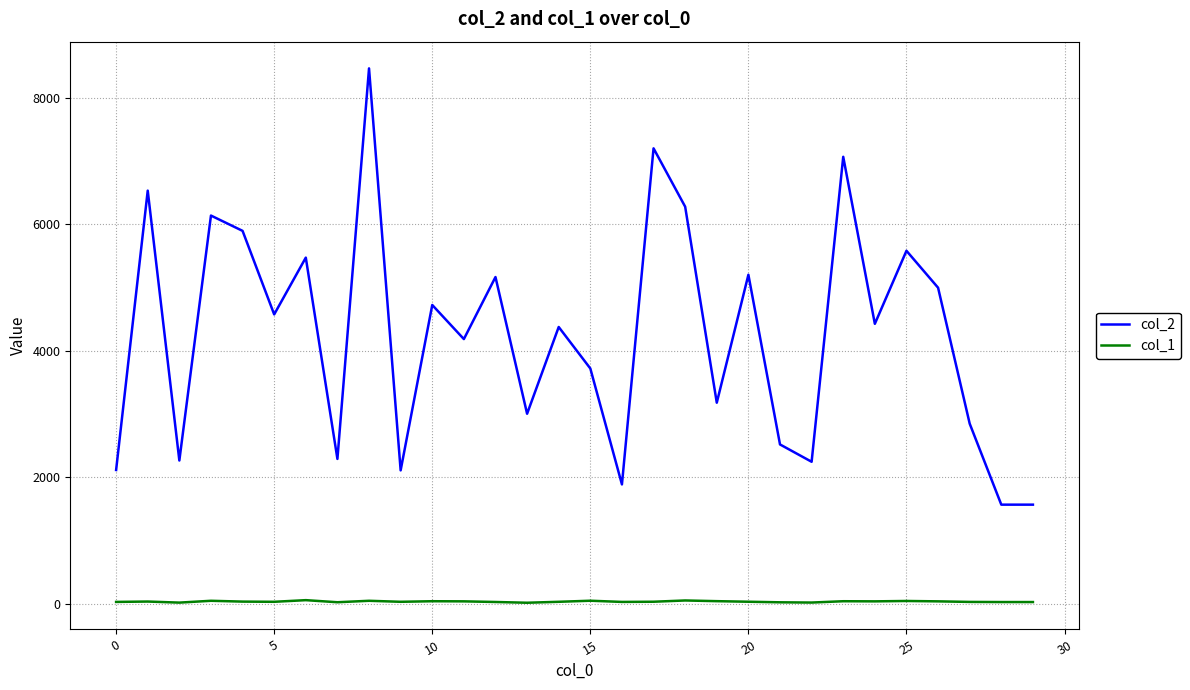

True or false: col_2 and col_1 intersect in this chart.

False